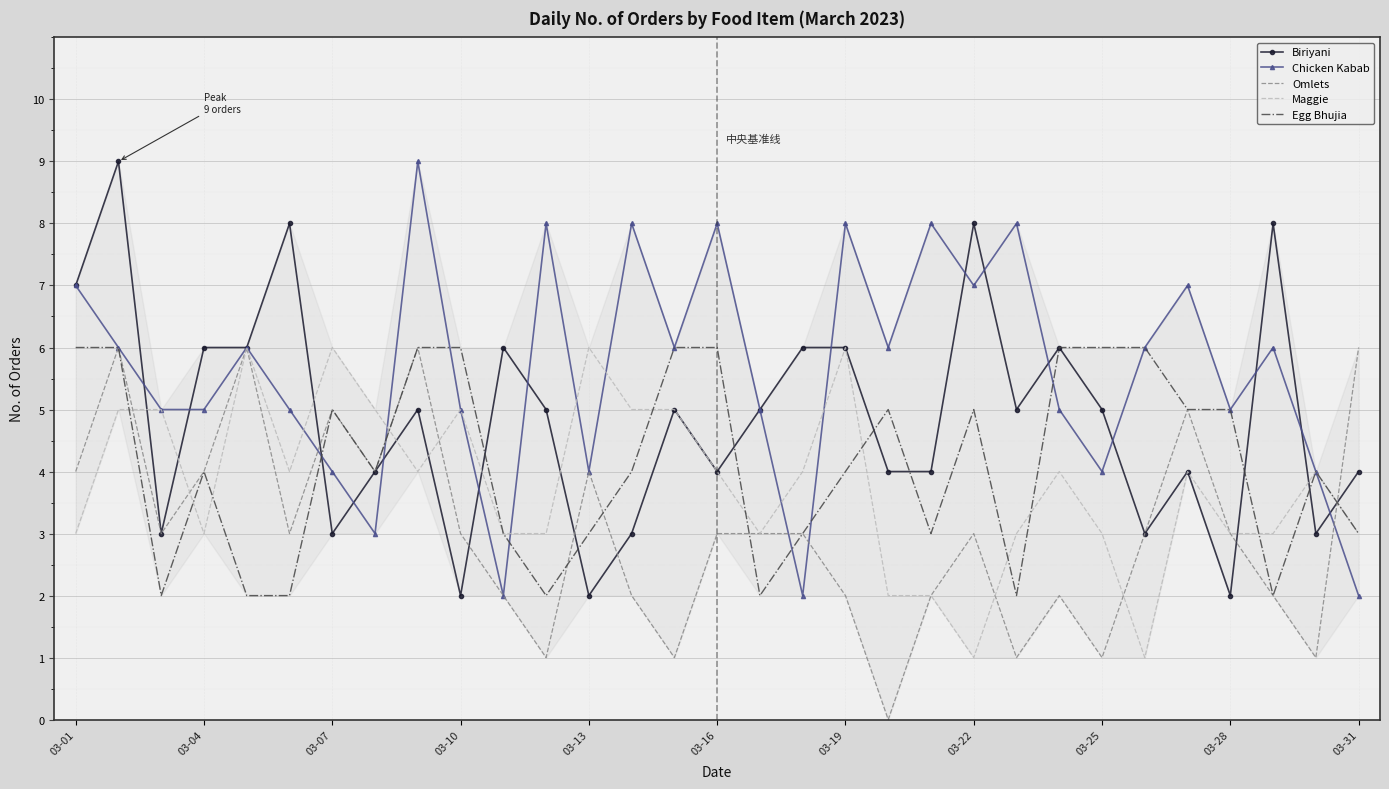

What is the maximum value shown in the chart?

9